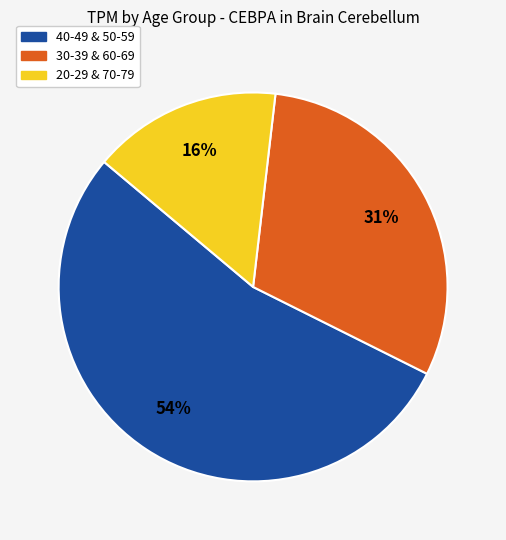

Is there a majority slice in this chart?

Yes